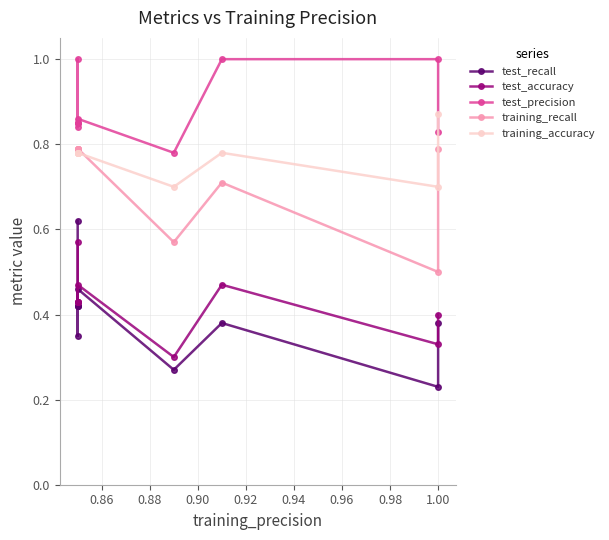

What is the sum of all training_accuracy values?

7.7